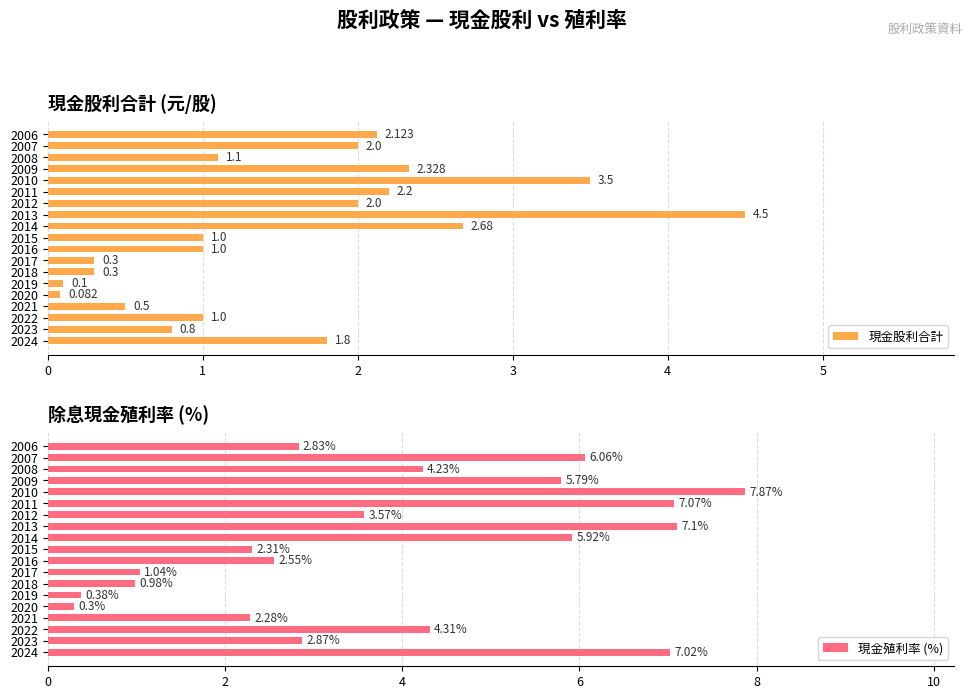

What is the greatest value displayed?

7.9